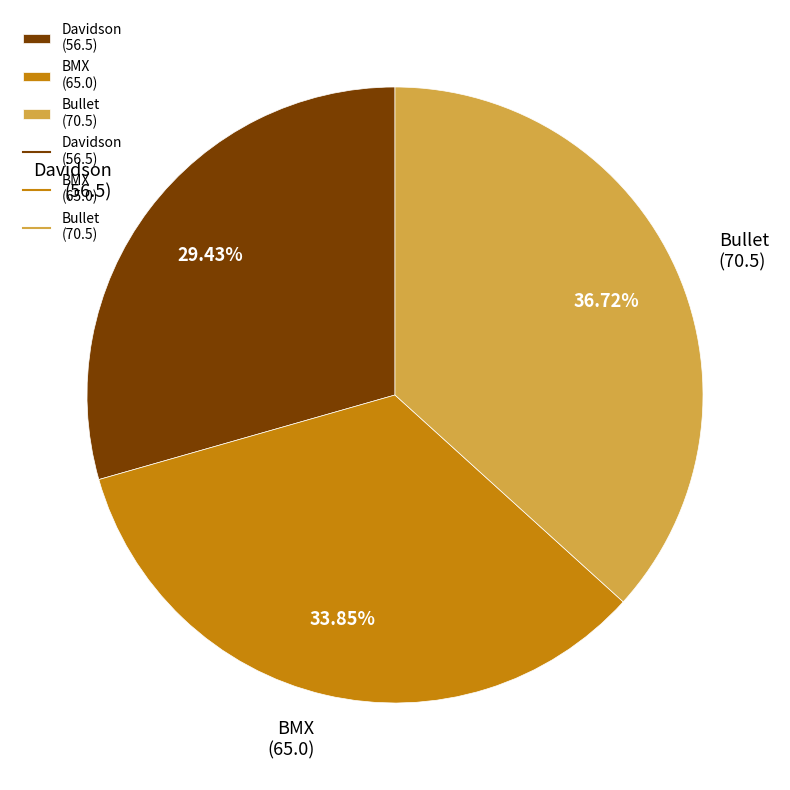

Combined, do Davidson (56.5) and BMX (65.0) account for over 50%?

Yes